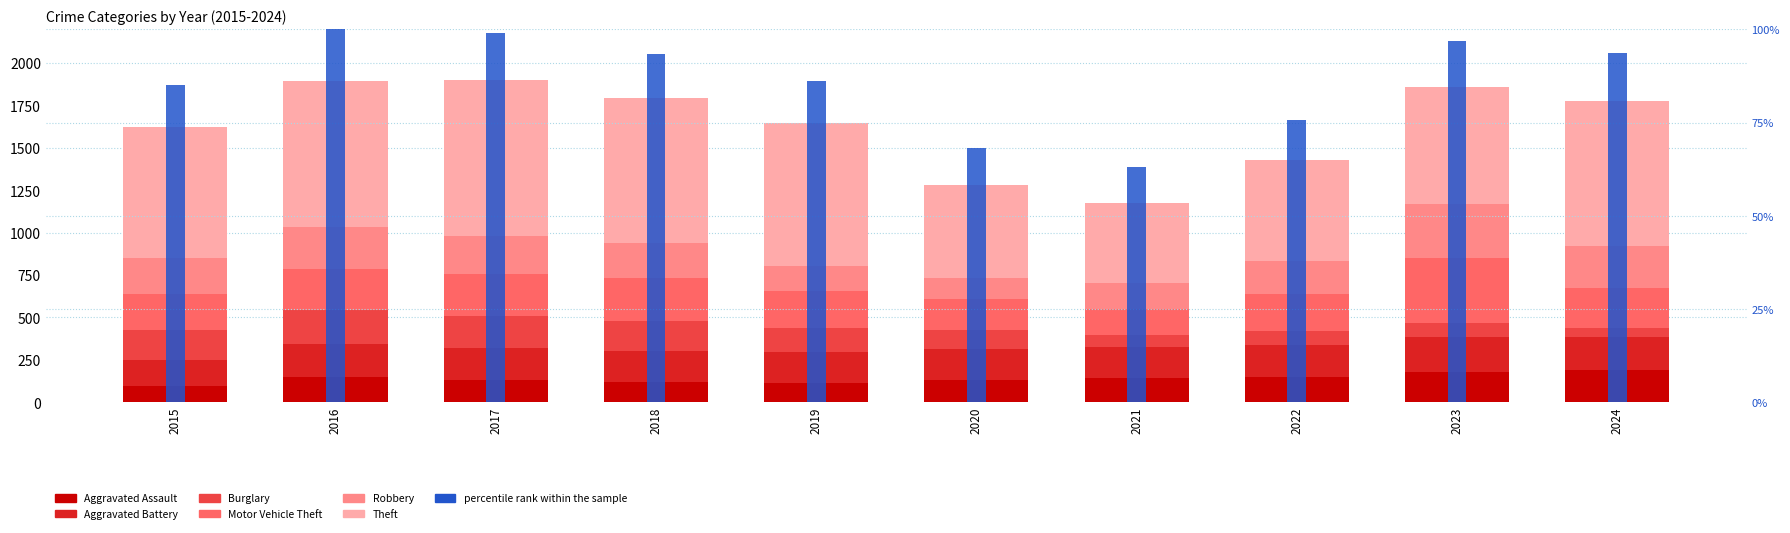

What is the spread (max minus min) of values at 2020?

435